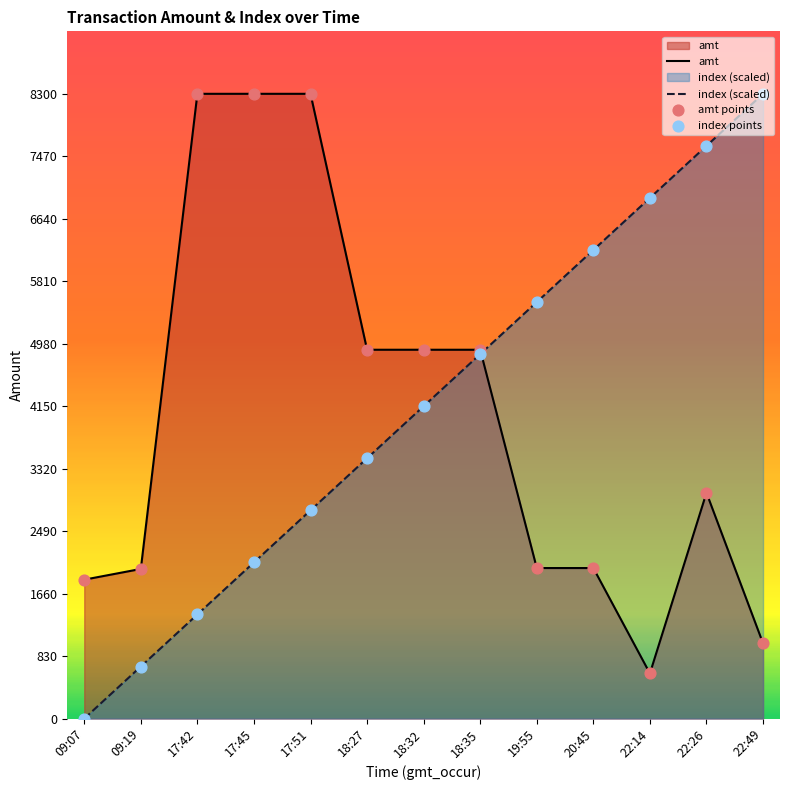

At which category is the sum across all series the highest?

17:51